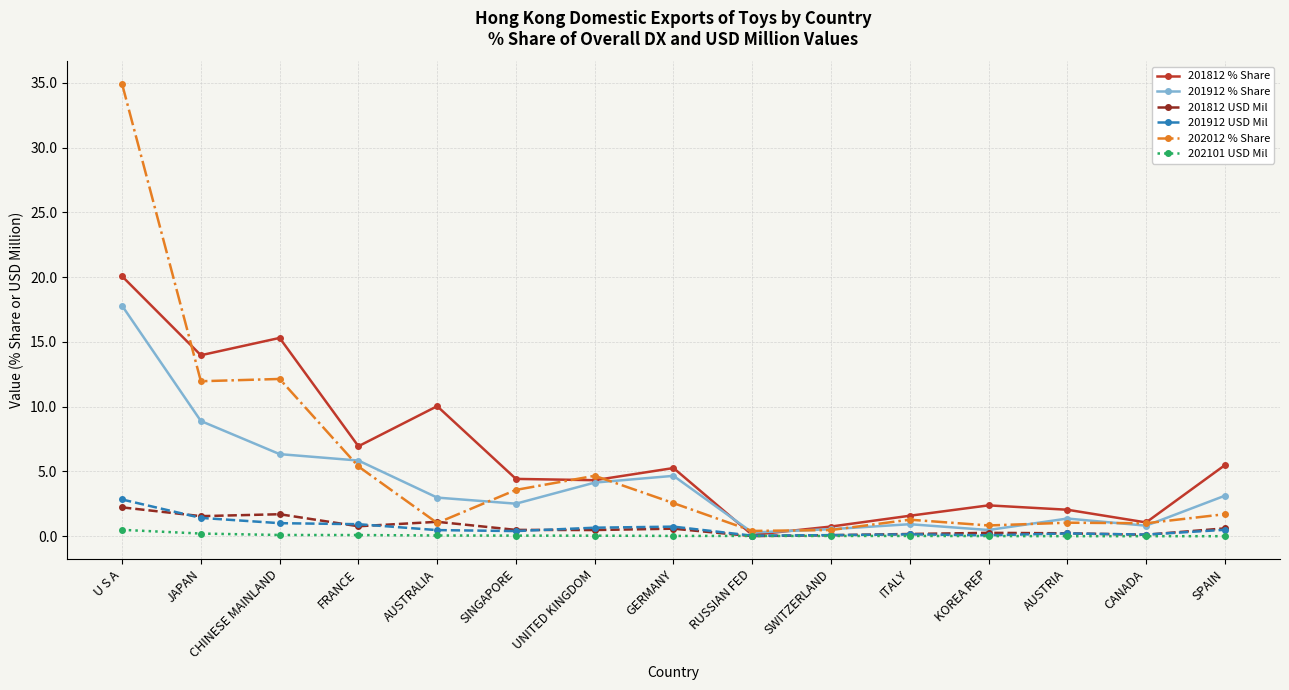

Which series has the widest spread of values?

202012 % Share